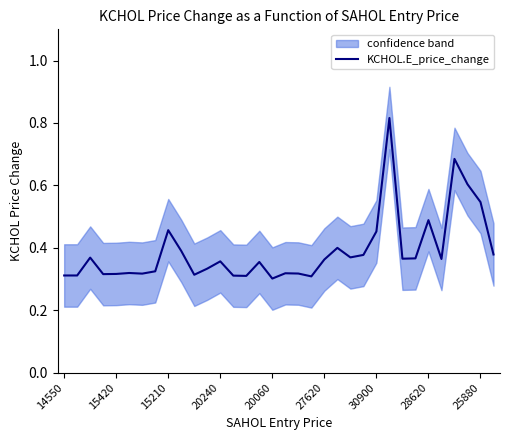

What is the sum of the values at 16 and 33?

0.7